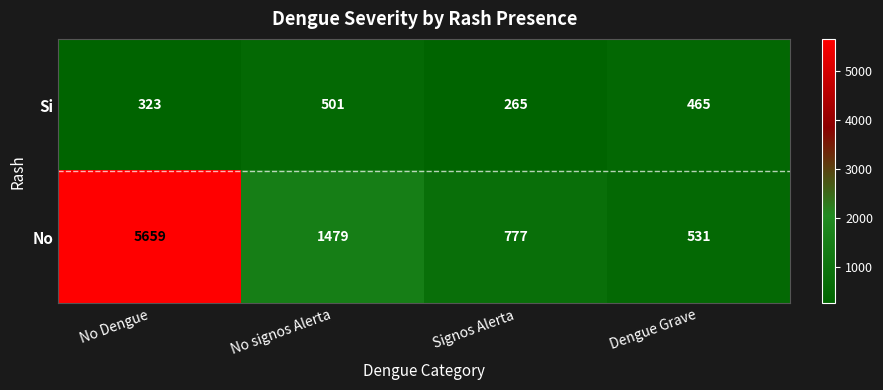

The value of Si at No Dengue is 323. True or false?

True